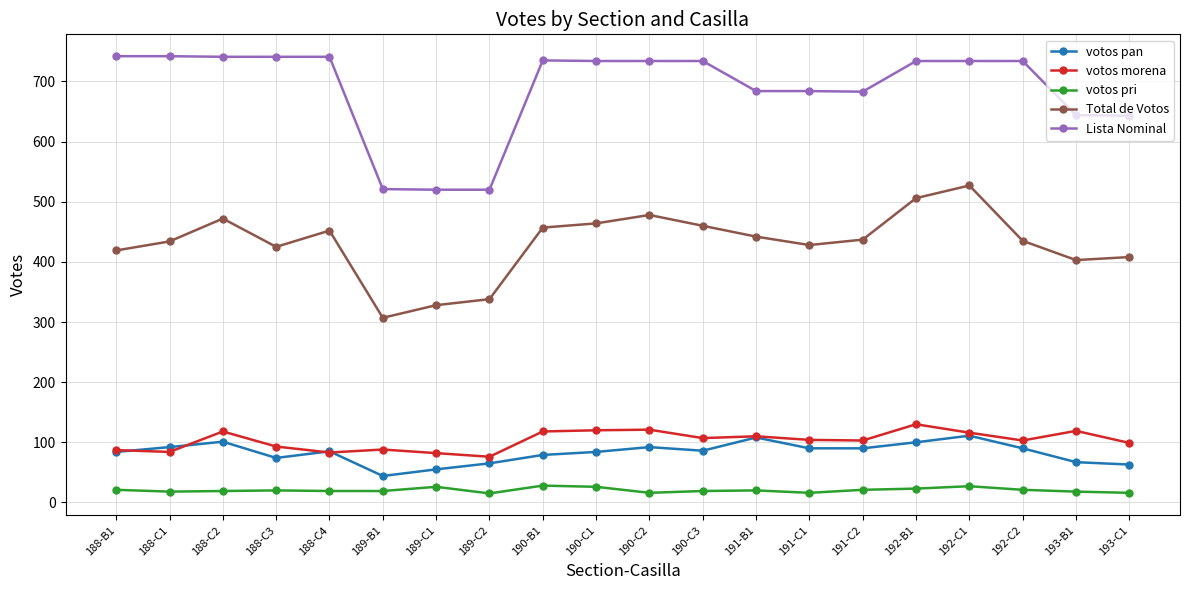

What is the label of the 10th point from the right?

190-C2